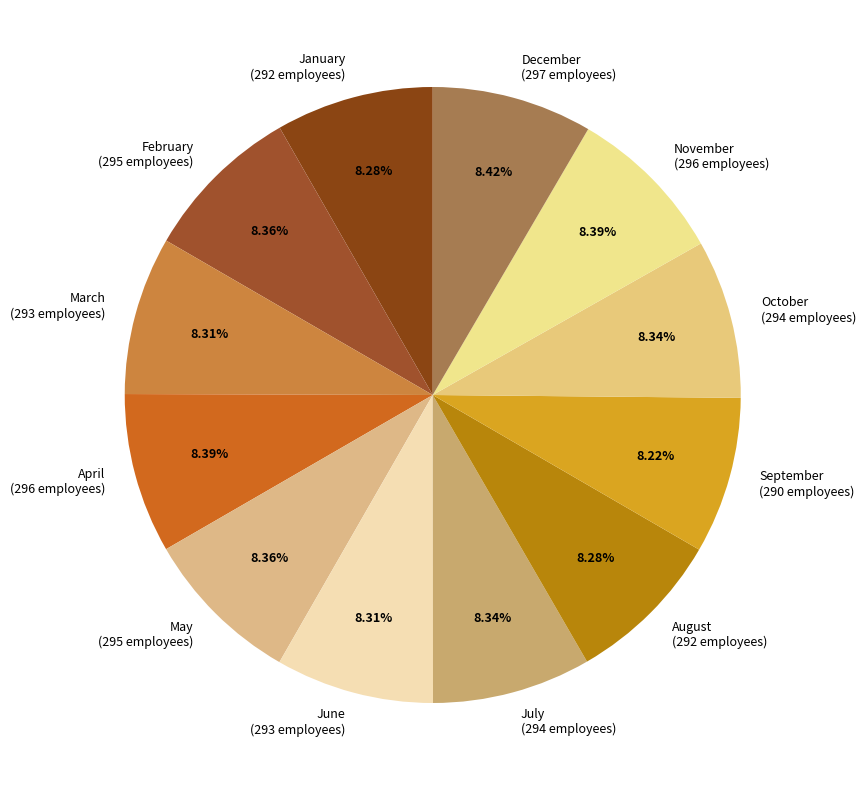

To the nearest percent, what is the combined percentage of August and October?

17%